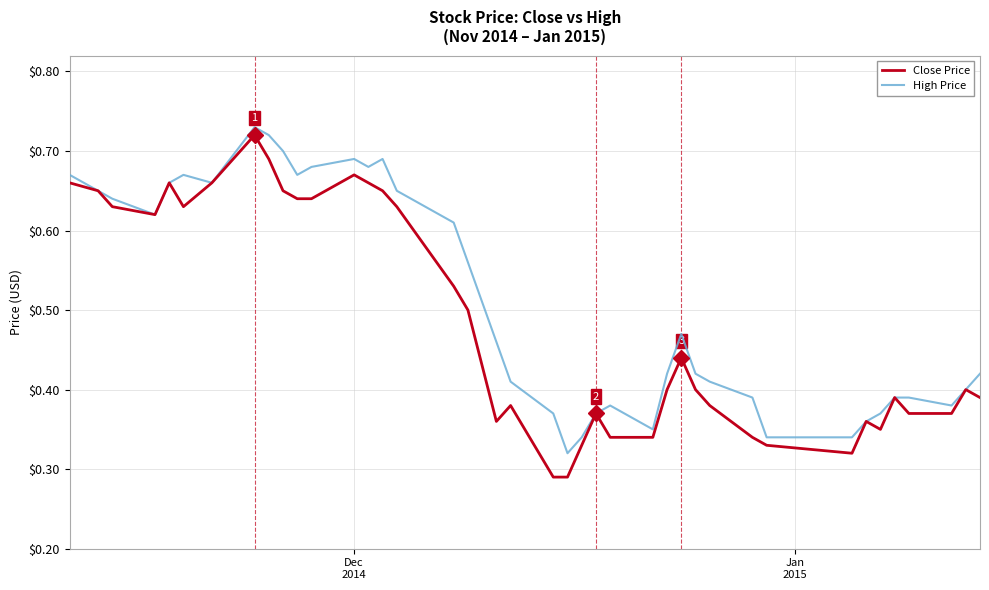

Is this an area chart (filled region under the line)?

No